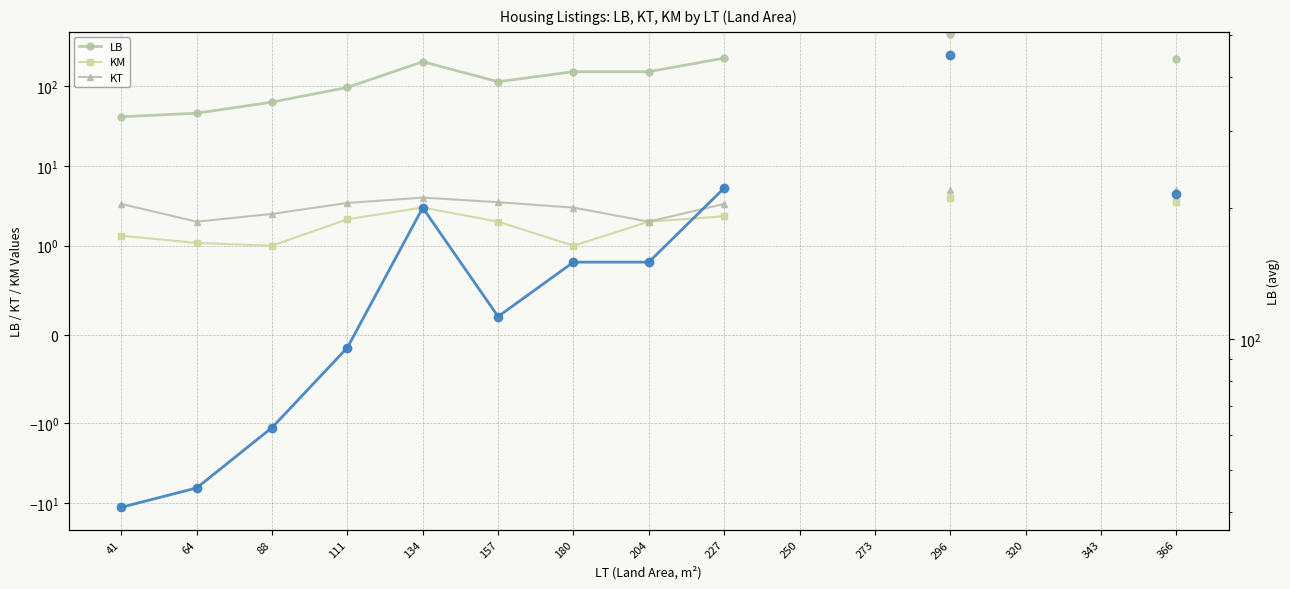

Which has a higher value, 180 or 157?

180